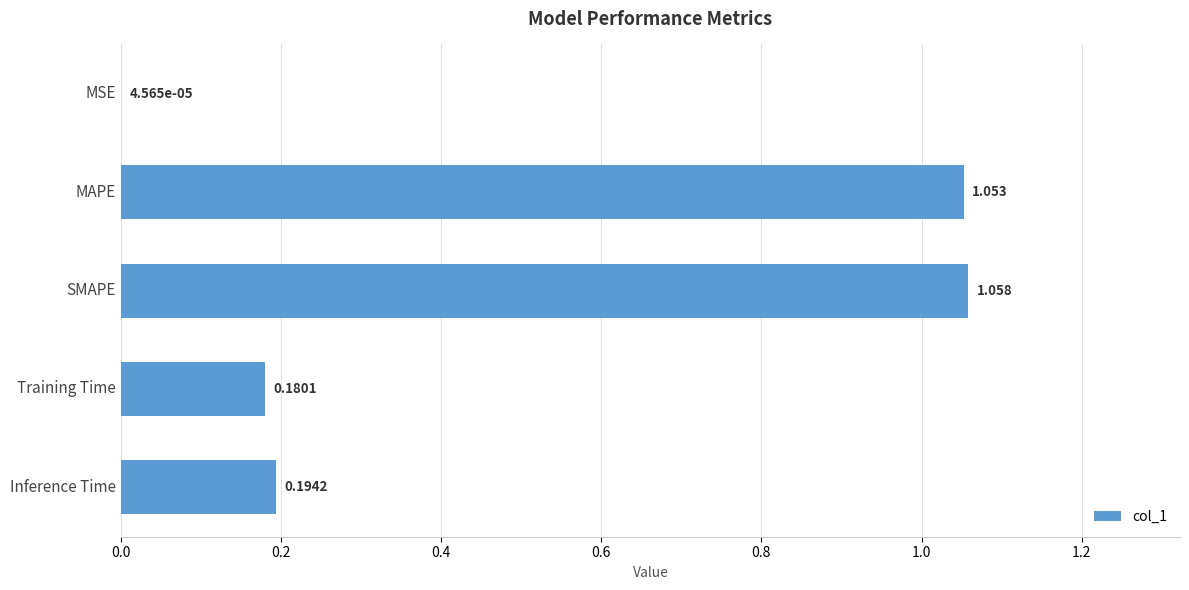

Where is the data nearest to the value 0?

MSE